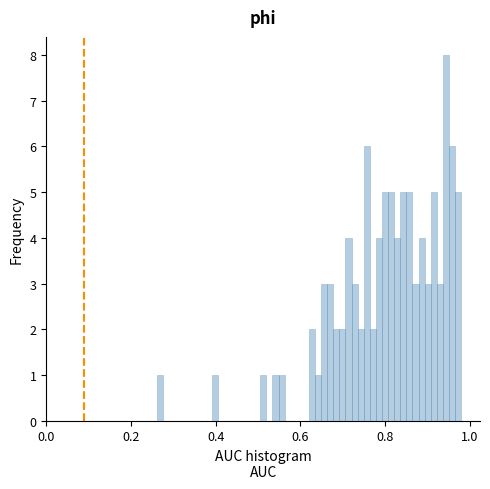

Around what value on the x-axis is the tallest bar? Give the approximate position of its centre, as read against the axis.

0.94